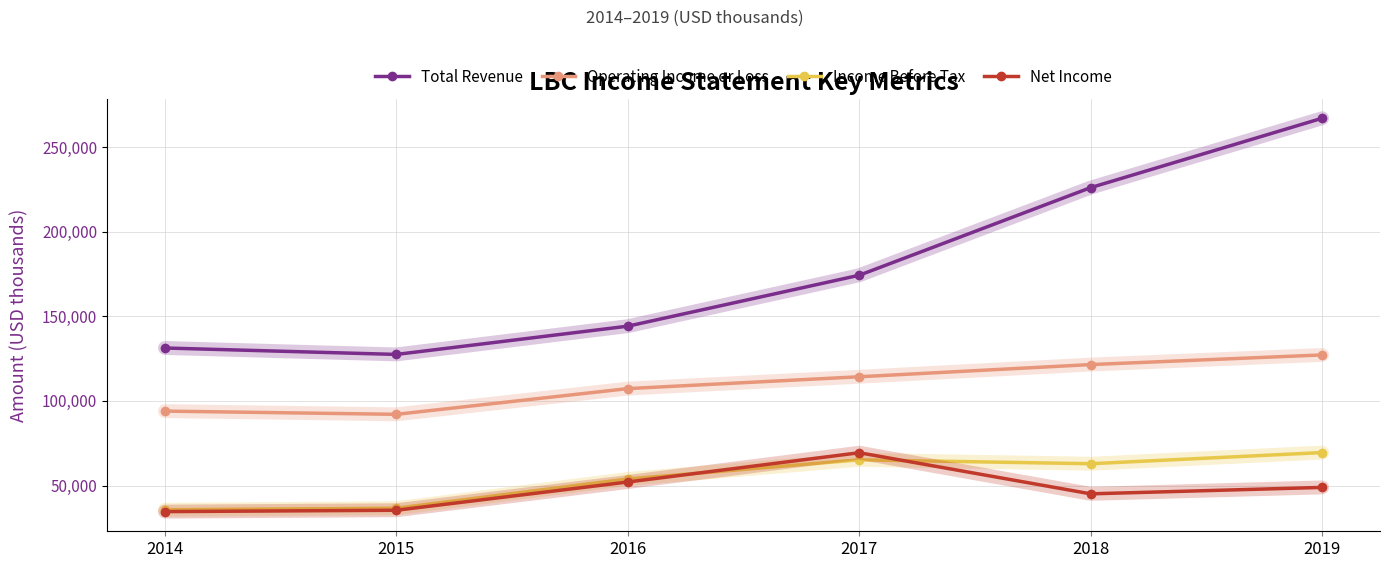

Which category has the highest value in the Operating Income or Loss series?

2019